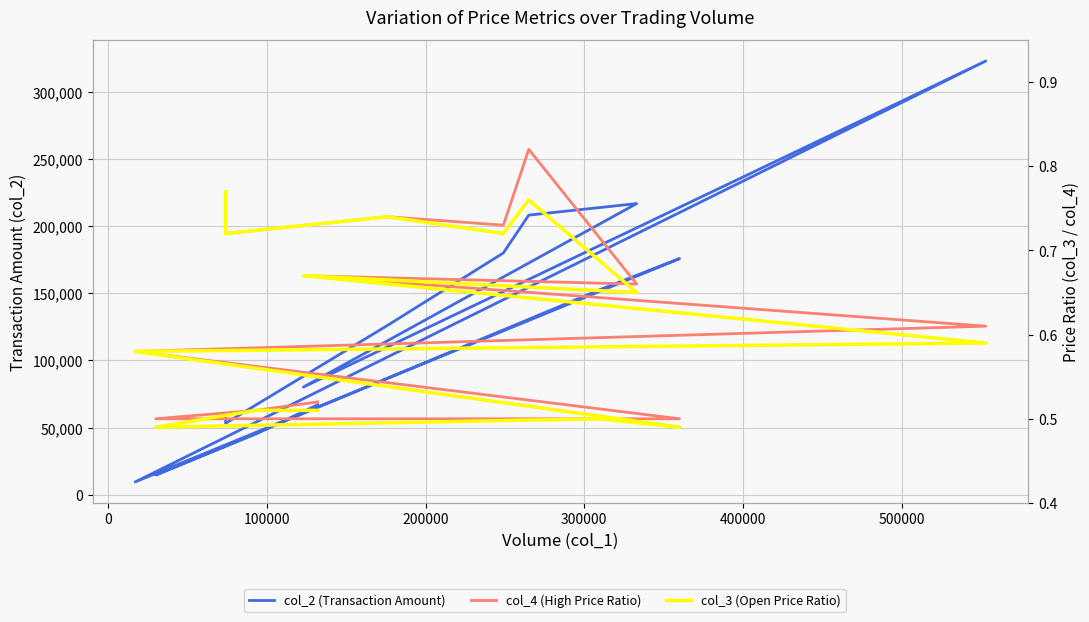

True or false: col_2 (Transaction Amount) and col_4 (High Price Ratio) cross at least once.

False